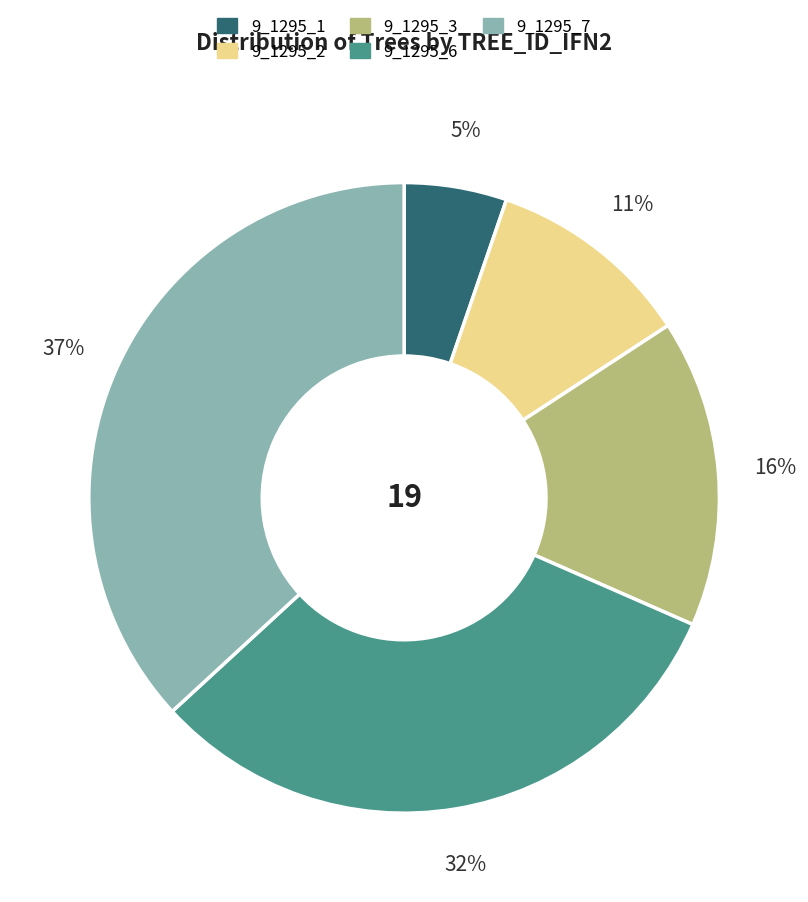

Which slice is the largest?

9_1295_7